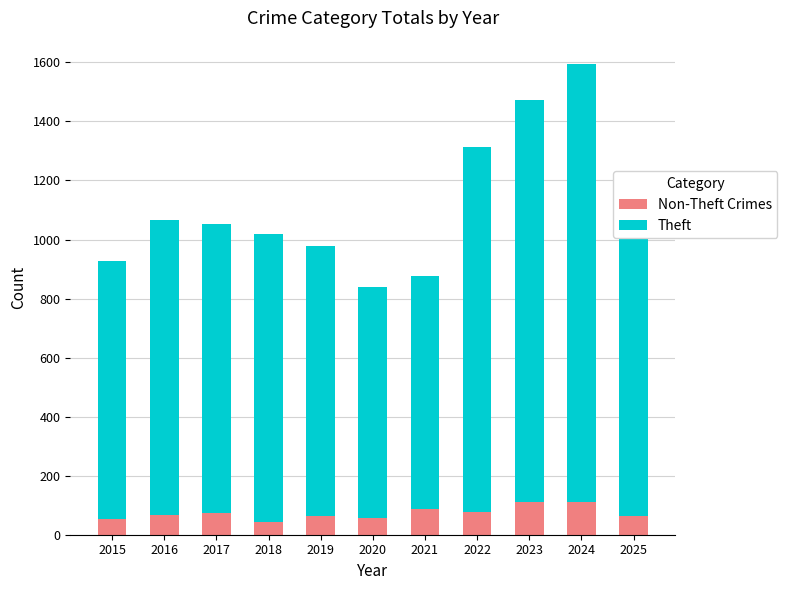

What is the total value across all series at 2020?

838